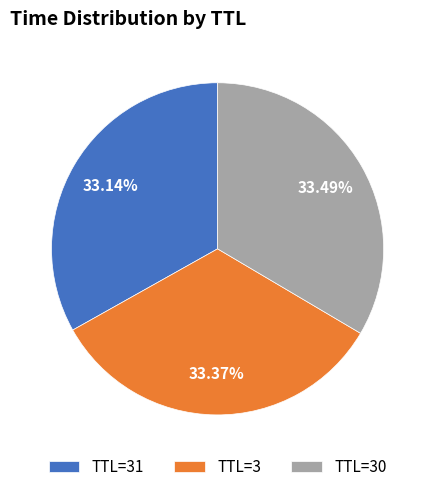

Approximately how many times larger is the value at TTL=30 compared to TTL=3?

1.0